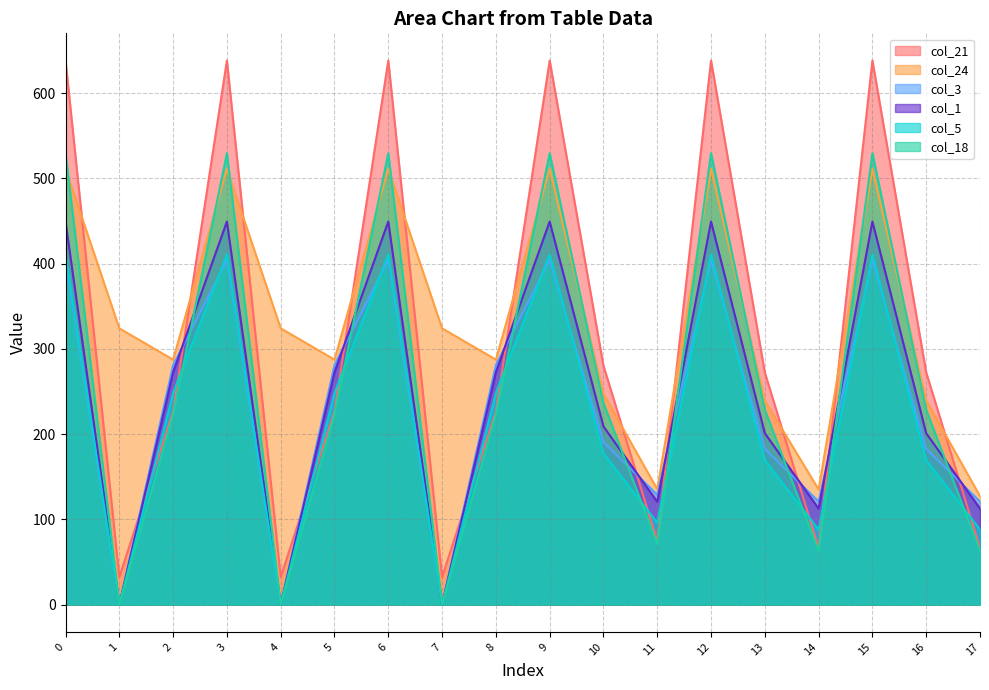

Where do col_21 and col_24 first cross each other?

0 and 1